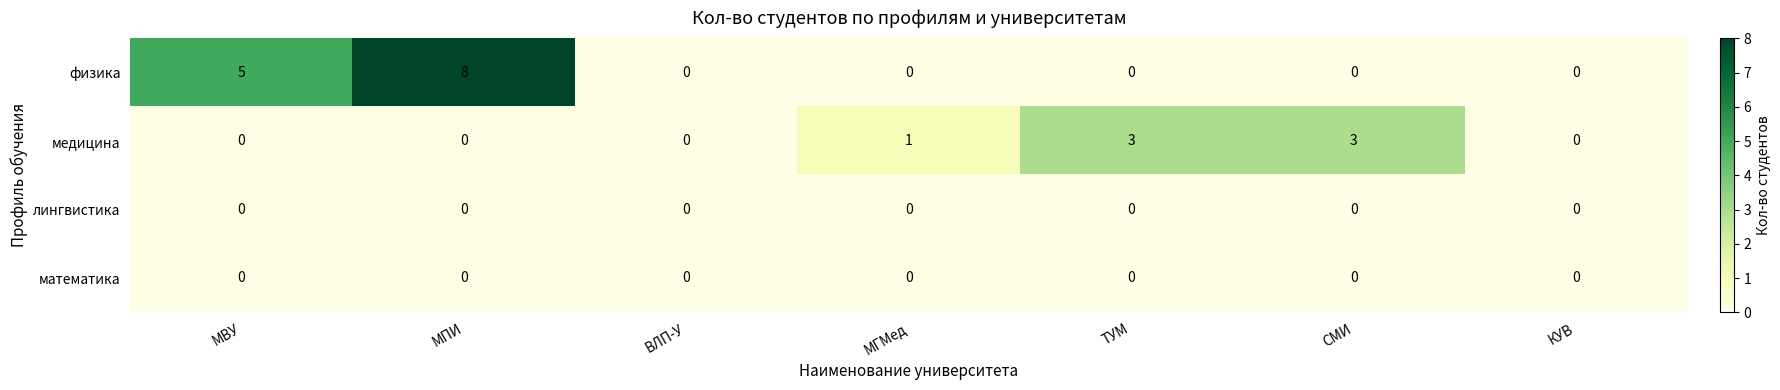

Reading left to right, extract all data points from this chart.

физика: 5	8	0	0	0	0	0
медицина: 0	0	0	1	3	3	0
лингвистика: 0	0	0	0	0	0	0
математика: 0	0	0	0	0	0	0